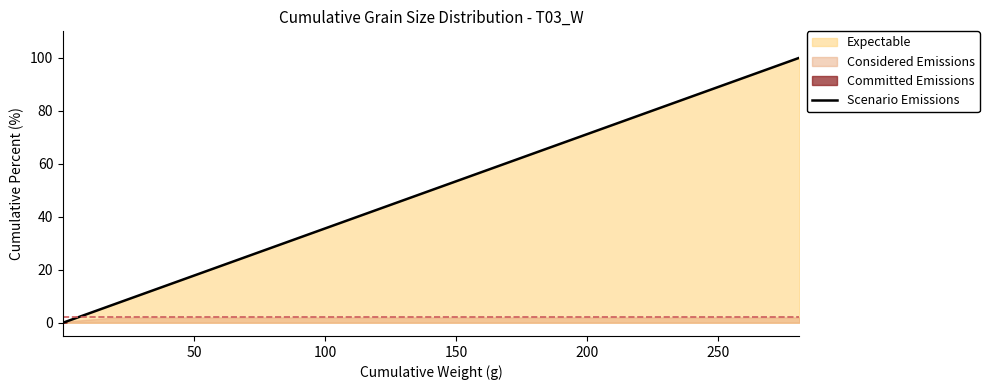

What is the sum of all values?

371.7